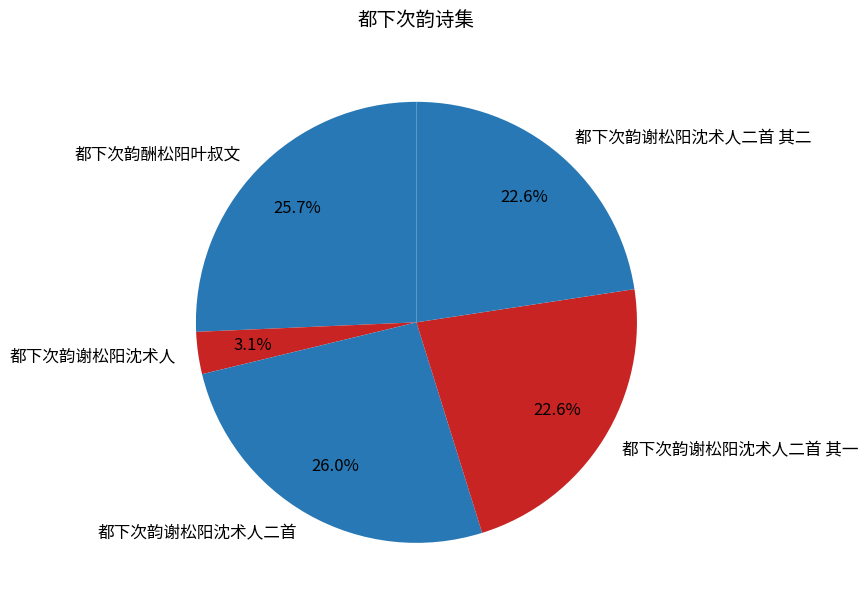

Which has a higher value, 都下次韵酬松阳叶叔文 or 都下次韵谢松阳沈术人二首 其一?

都下次韵酬松阳叶叔文